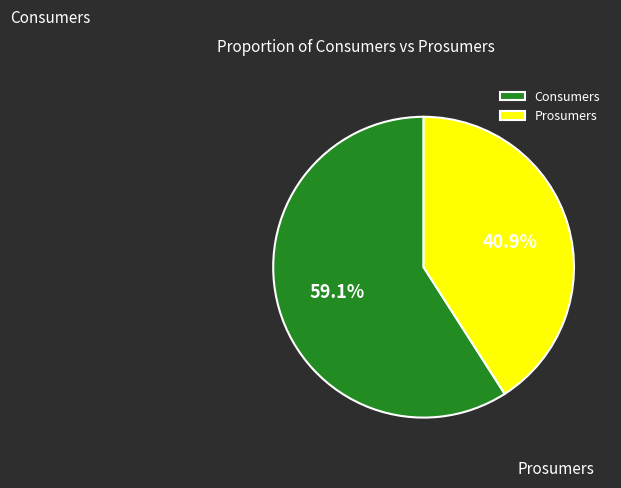

Is it true that Consumers is 54% of the pie?

False